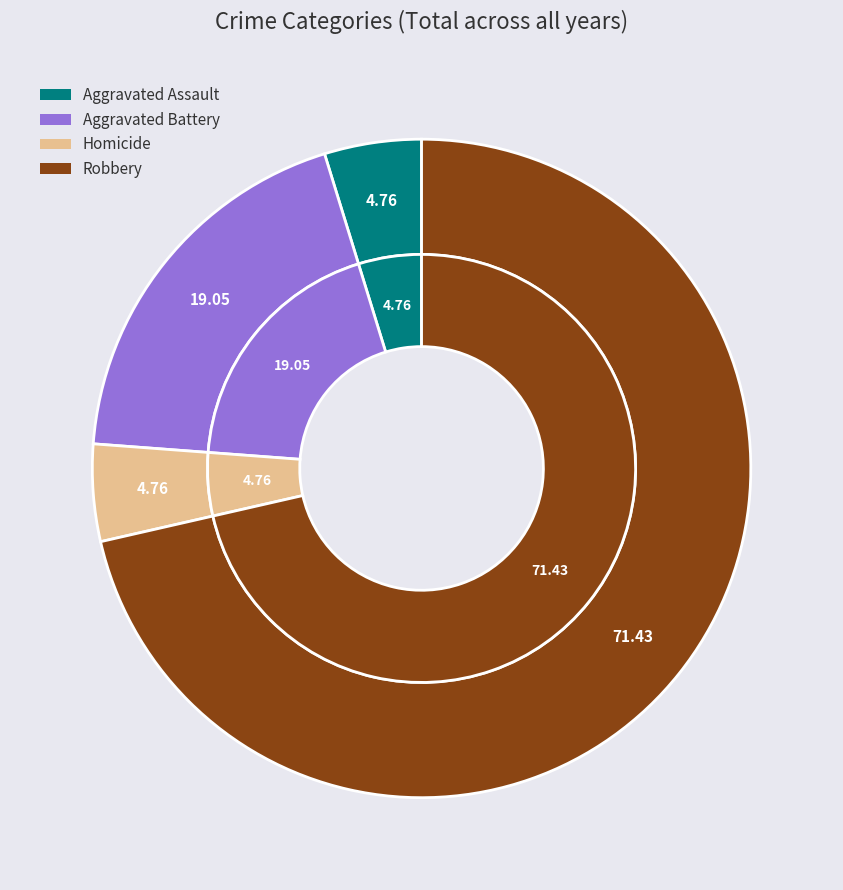

The Aggravated Battery slice represents 19% of the pie. True or false?

True